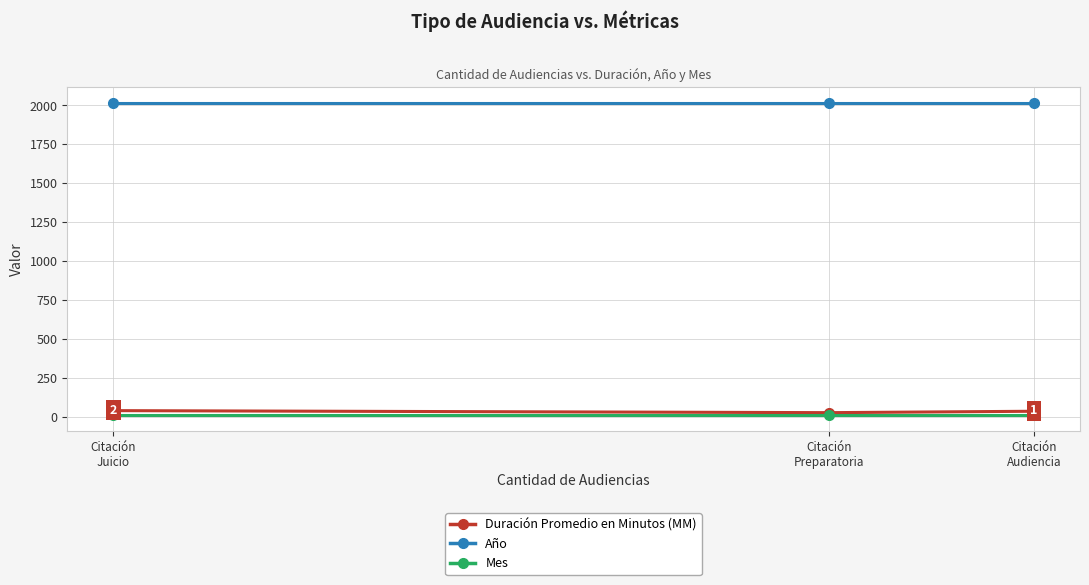

At which label is Año closest to 2019?

Citación
Audiencia